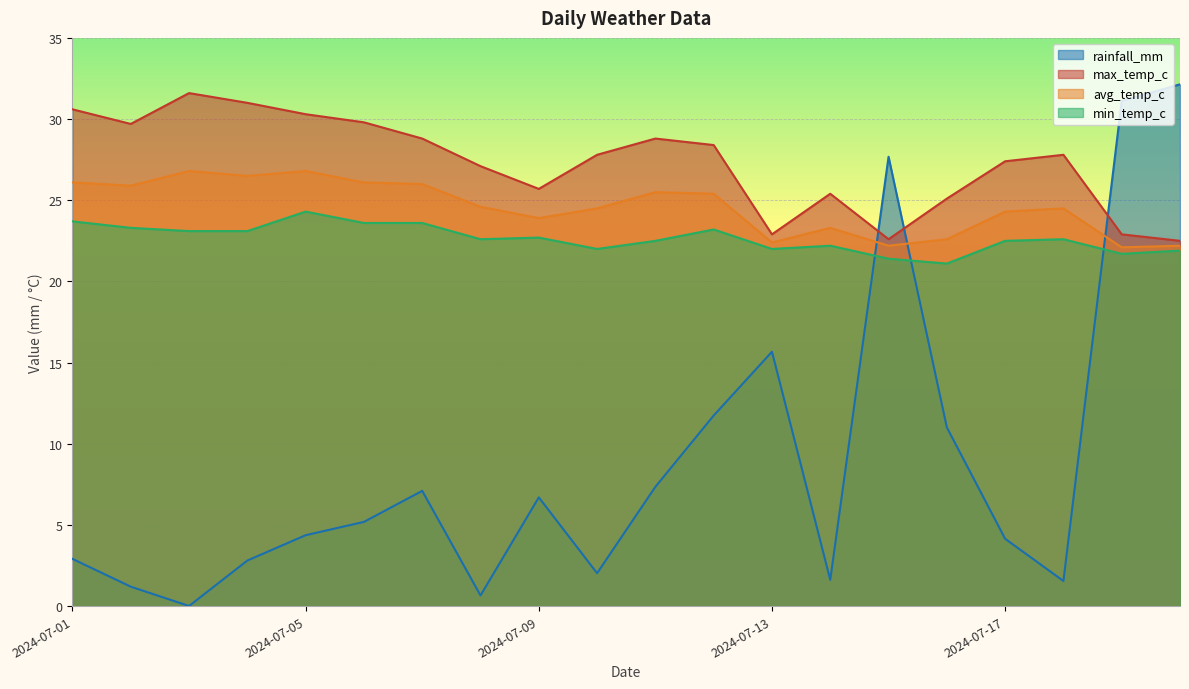

True or false: rainfall_mm has more than 1 points higher than both neighbors.

True